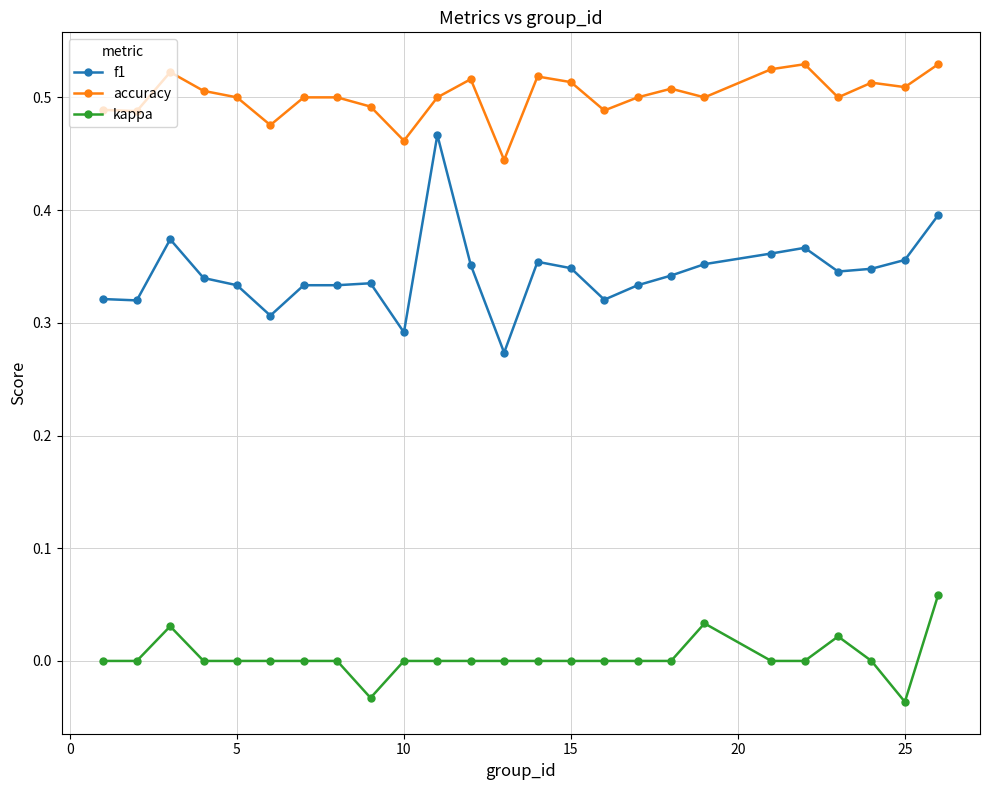

True or false: f1 and accuracy cross at least once.

False